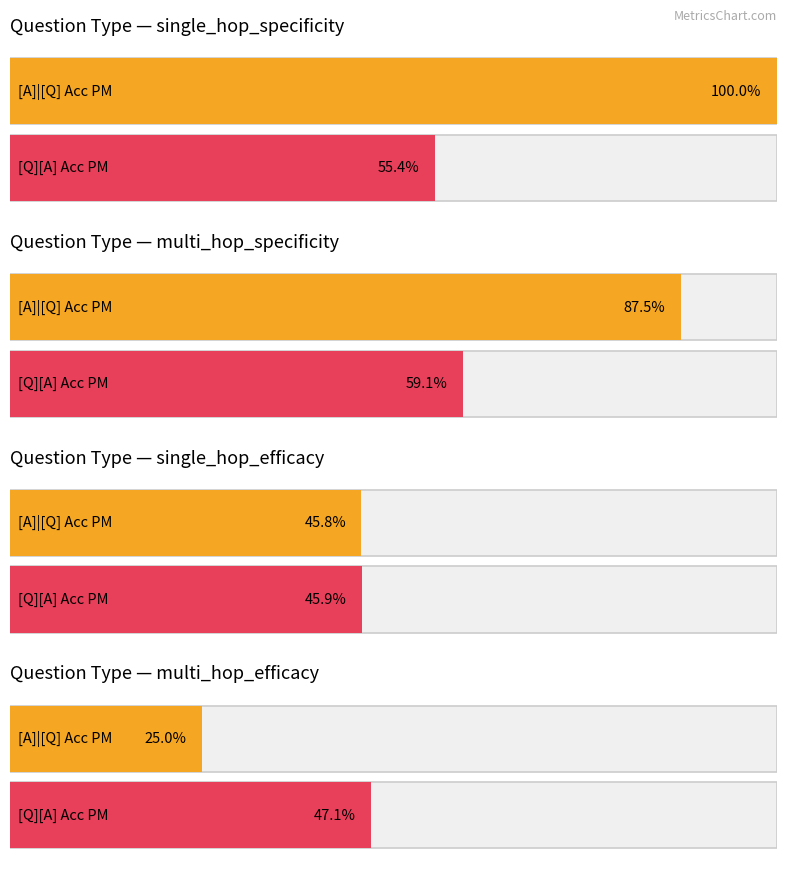

Where is [Q][A] Acc PM nearest to the value 0?

single_hop_efficacy